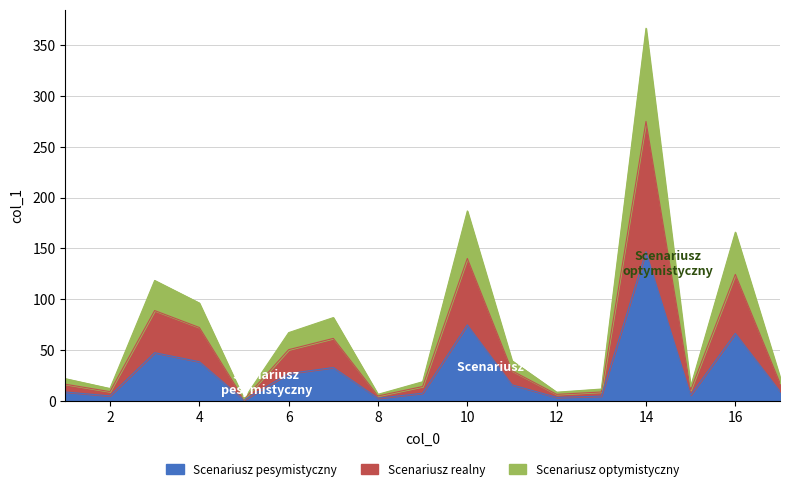

The value at 4 is 10.2. True or false?

False